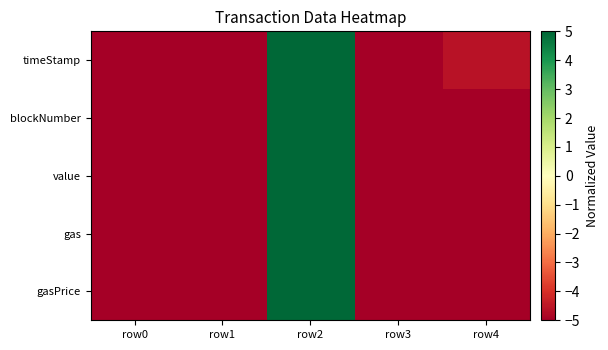

What is the spread (max minus min) of values at row4?

0.4